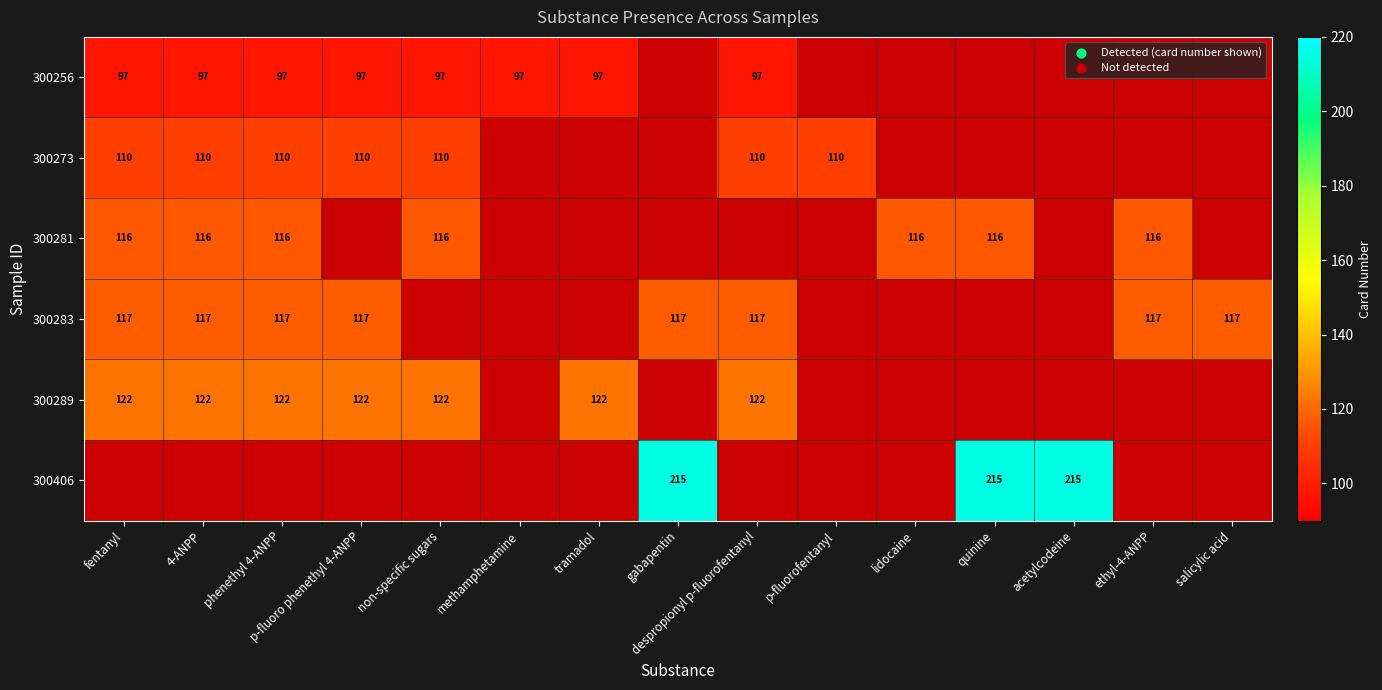

At which category does the chart reach its minimum across all series?

fentanyl